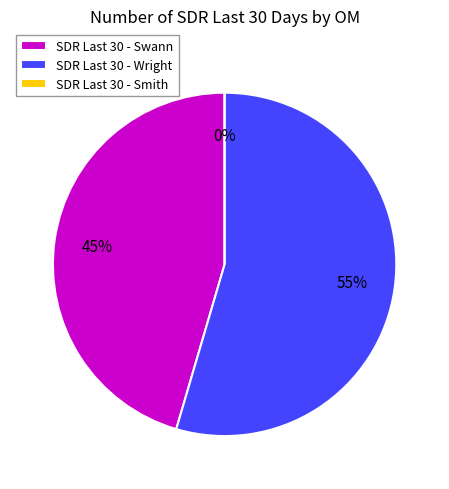

To the nearest percent, what is the difference between the largest and smallest slice percentages?

55%